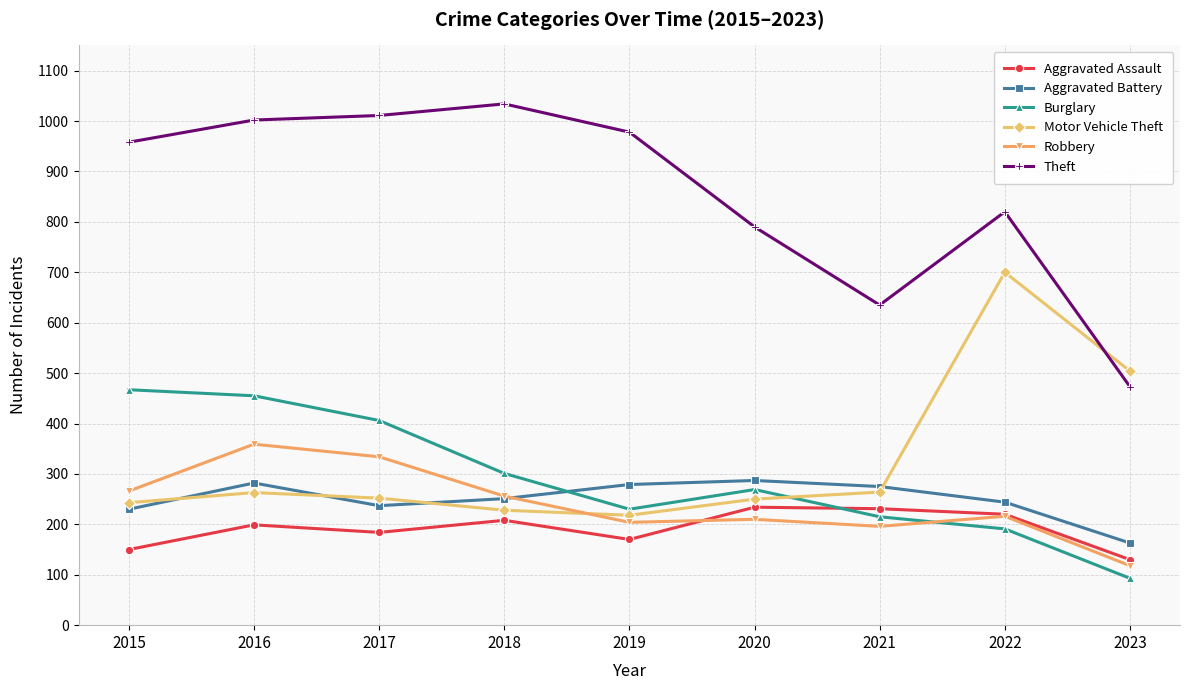

The Burglary series shows 269 at 2020. True or false?

True